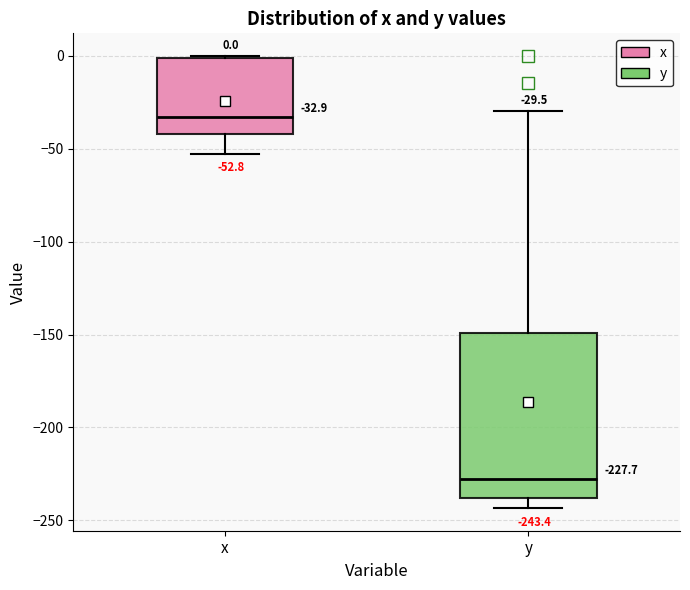

Which box has the highest median line?

x